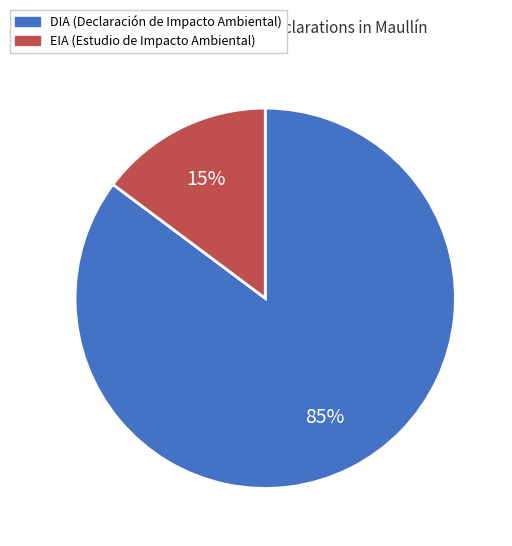

What percentage is the EIA slice, to the nearest percent?

15%